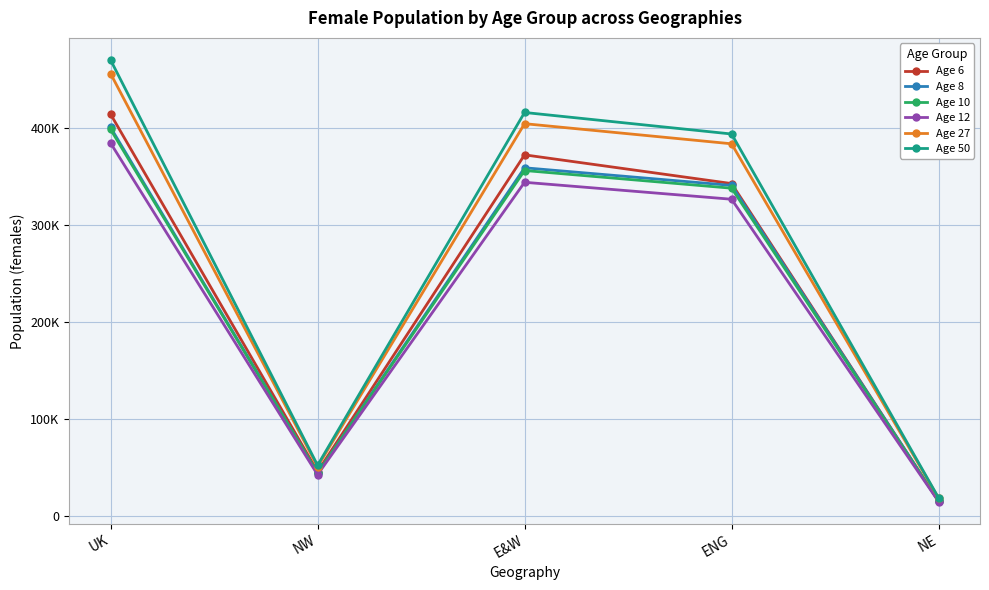

What is the value of the Age 27 point at the 3rd from the left?

404484